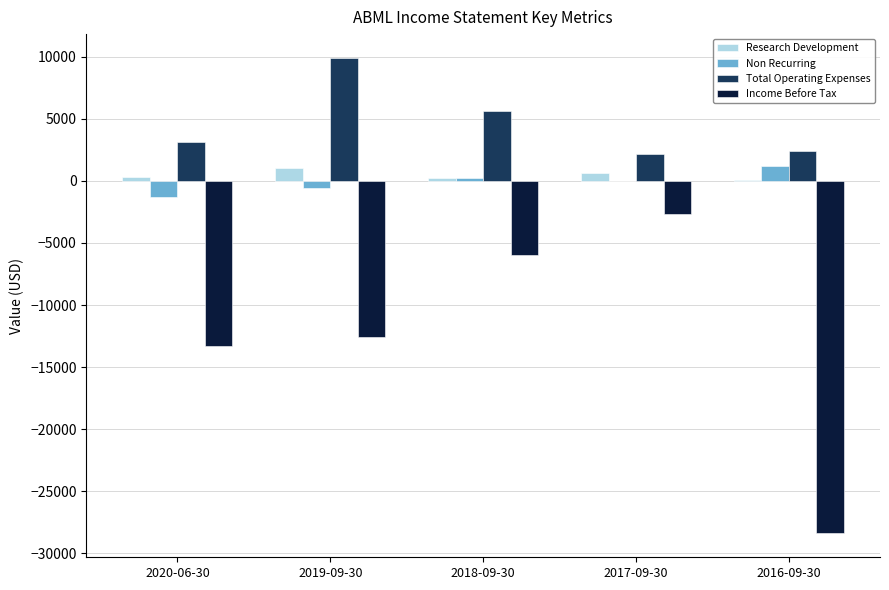

True or false: Income Before Tax has a value of -5355 at 2019-09-30.

False